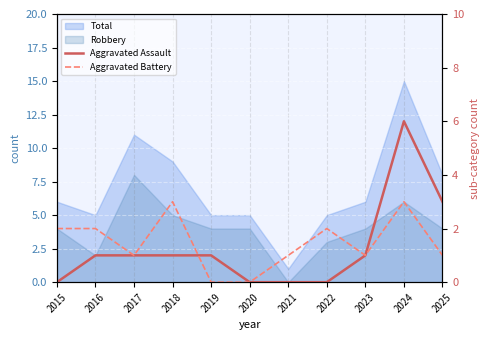

Reading left to right, what are all the values shown in this chart?

Aggravated Assault: 2015=0	2016=1	2017=1	2018=1	2019=1	2020=0	2021=0	2022=0	2023=1	2024=6	2025=3
Aggravated Battery: 2015=2	2016=2	2017=1	2018=3	2019=0	2020=0	2021=1	2022=2	2023=1	2024=3	2025=1